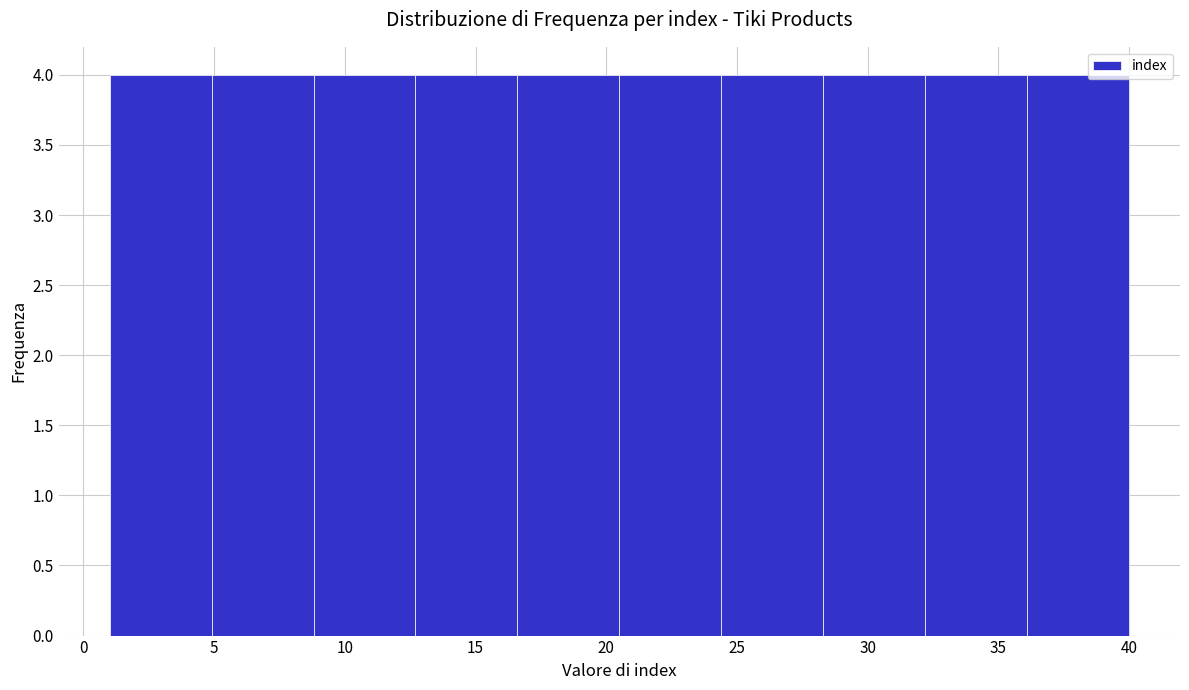

How tall is the bar that spans 12.7 to 16.6 on the x-axis? Neither the bar edges nor the heights are printed on the chart, so give them approximately, as read against the axes.

4